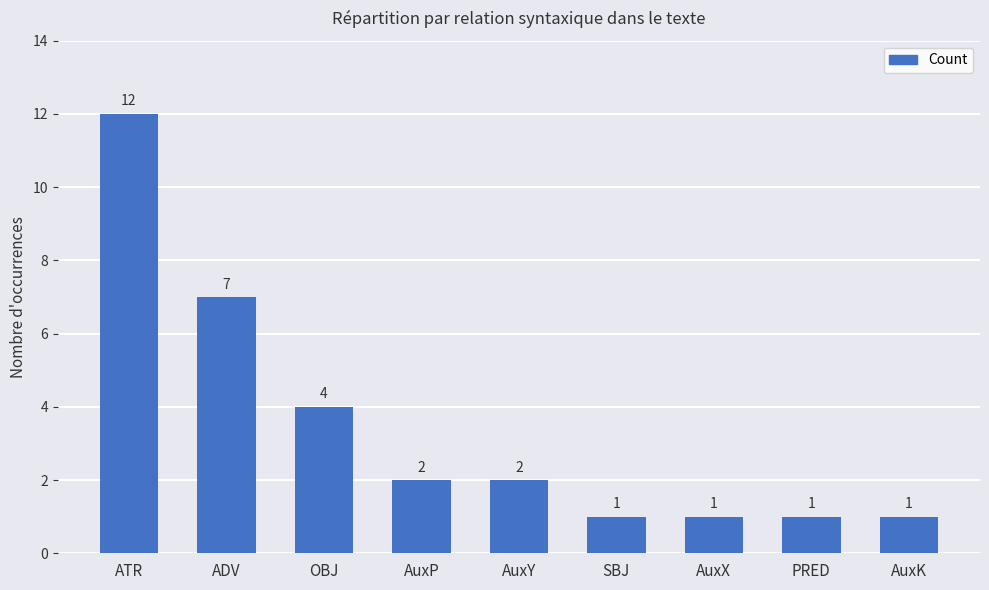

True or false: the data shows 1 at PRED.

True